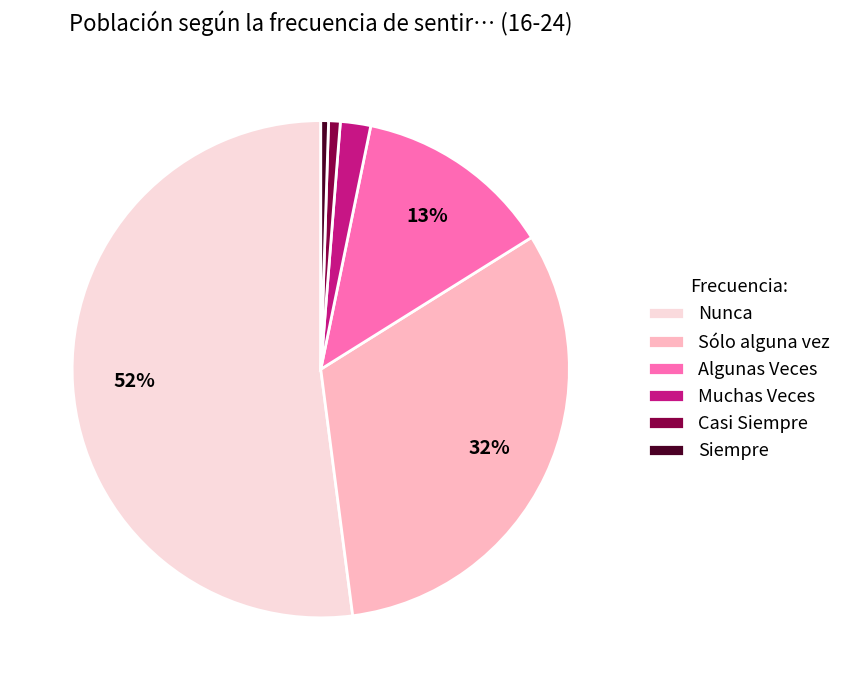

How many slices are in this pie chart?

6